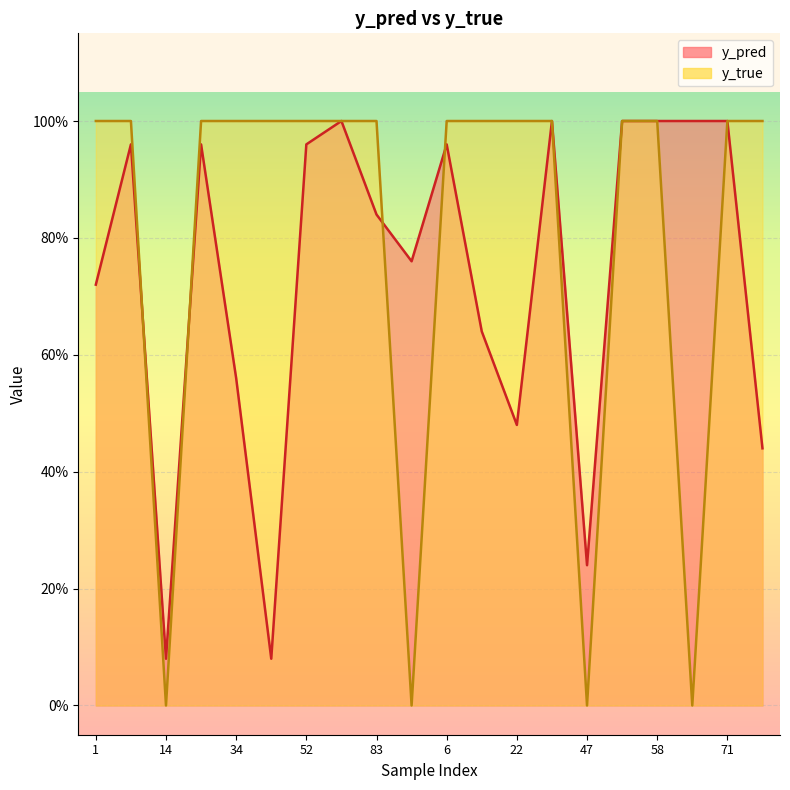

What is the label of the 8th point from the left?

80